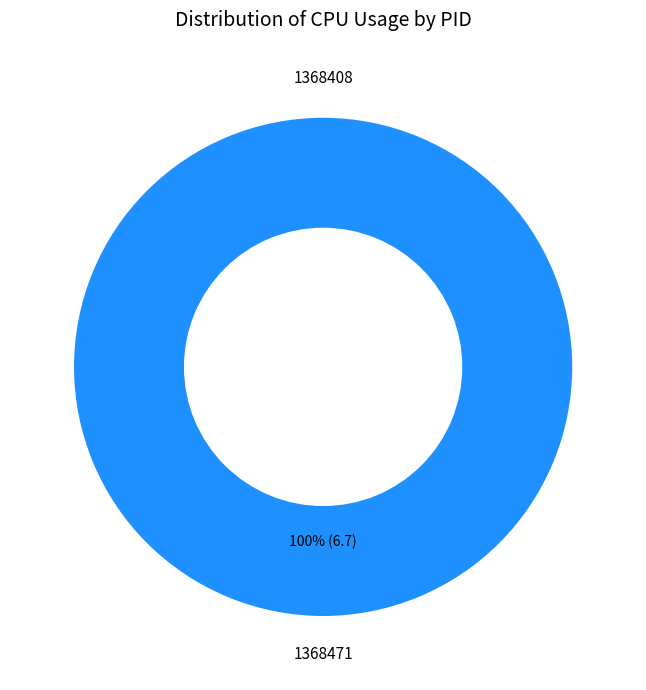

The 1368408 slice represents 0% of the pie. True or false?

True